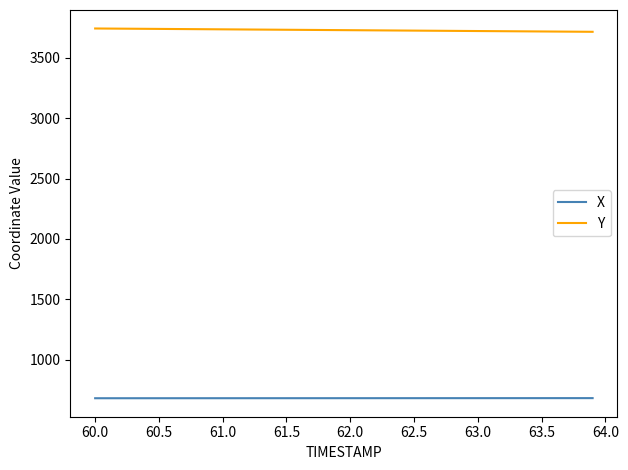

Is this an area chart (filled region under the line)?

No